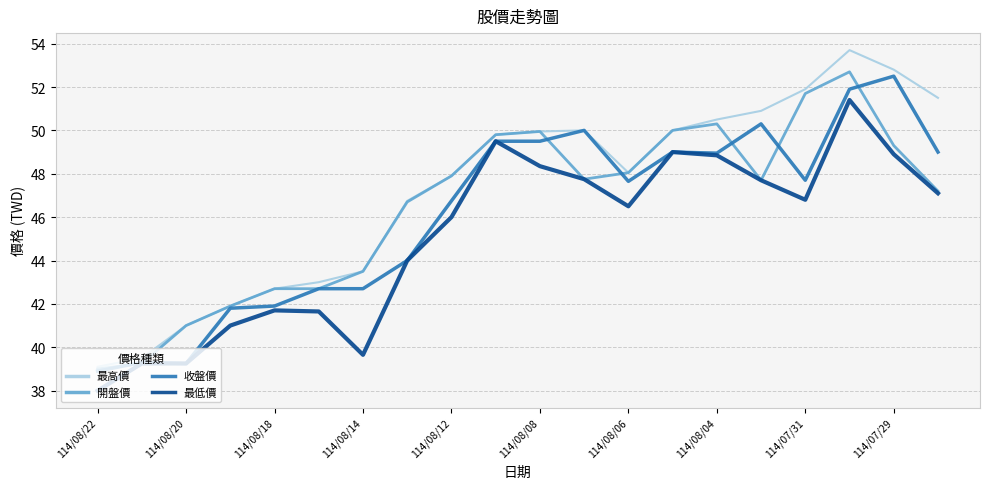

What is the maximum value shown in the chart?

53.7